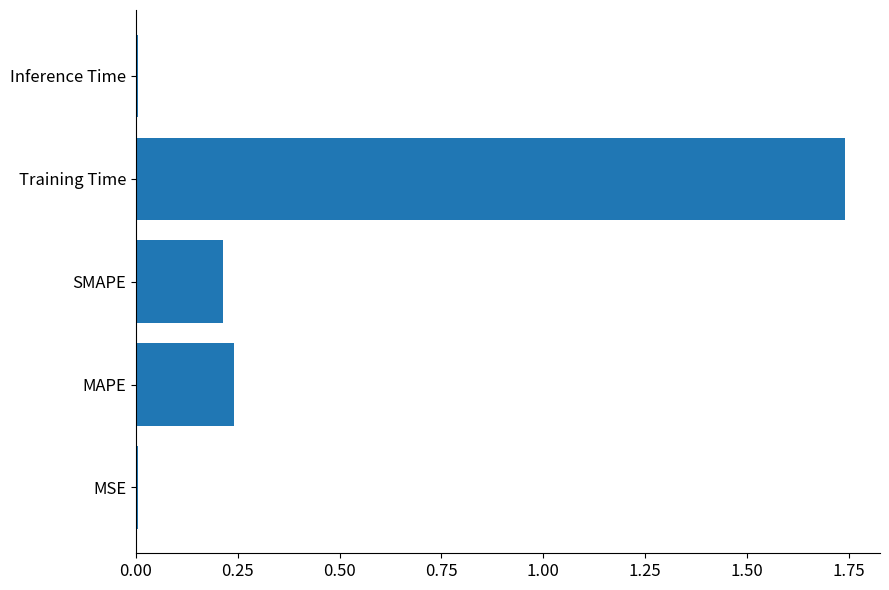

Which category has the highest value across all series?

Training Time